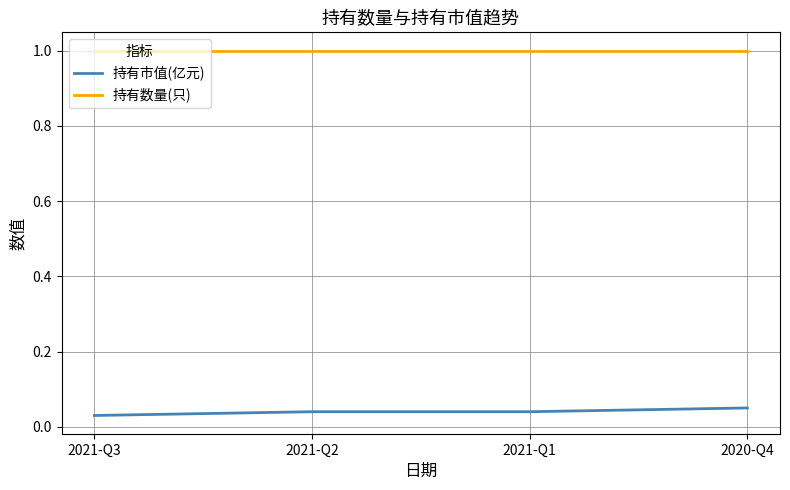

True or false: 持有数量(只) and 持有市值(亿元) cross at least once.

False